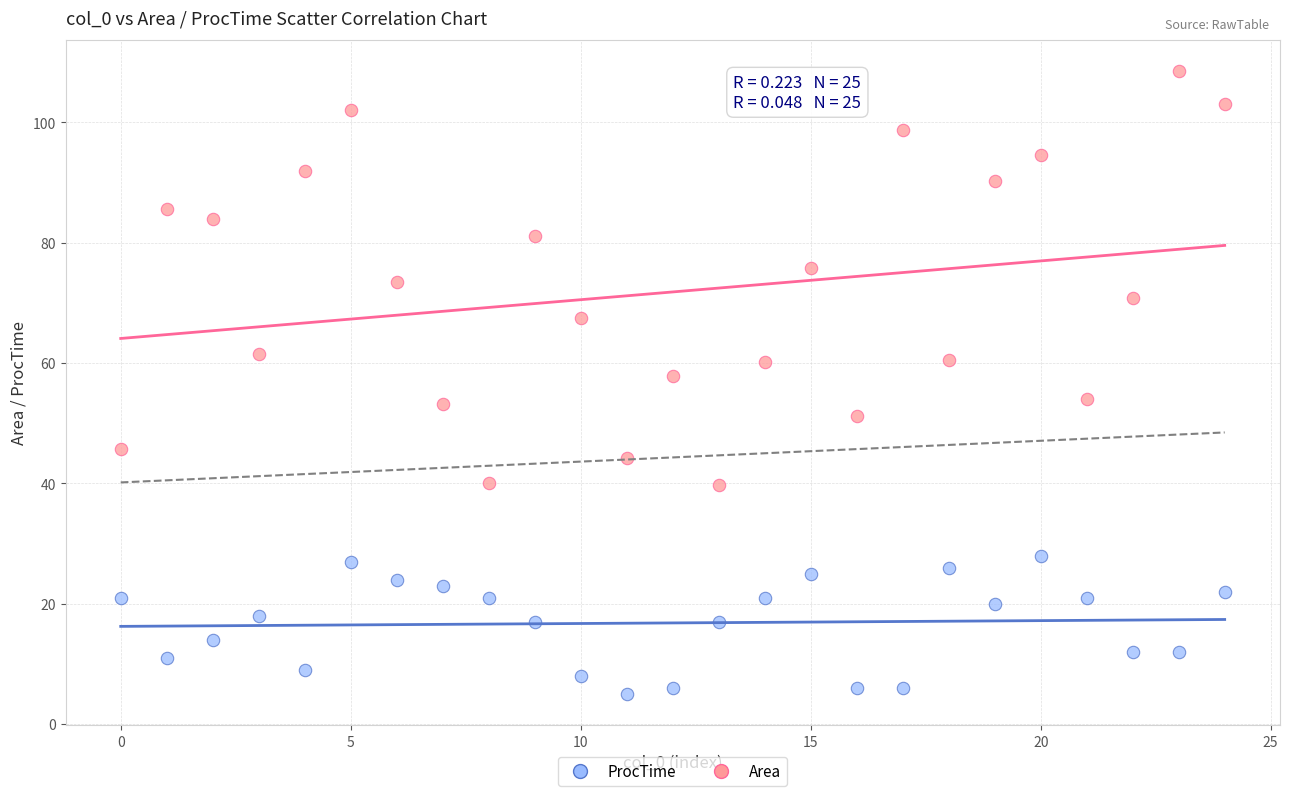

Which series has the largest Y range (max minus min)?

Area